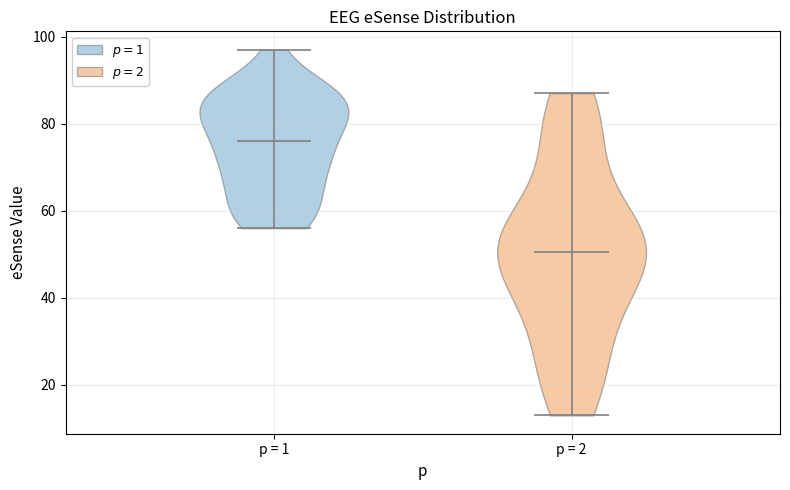

Which violin has the highest median line?

p = 1